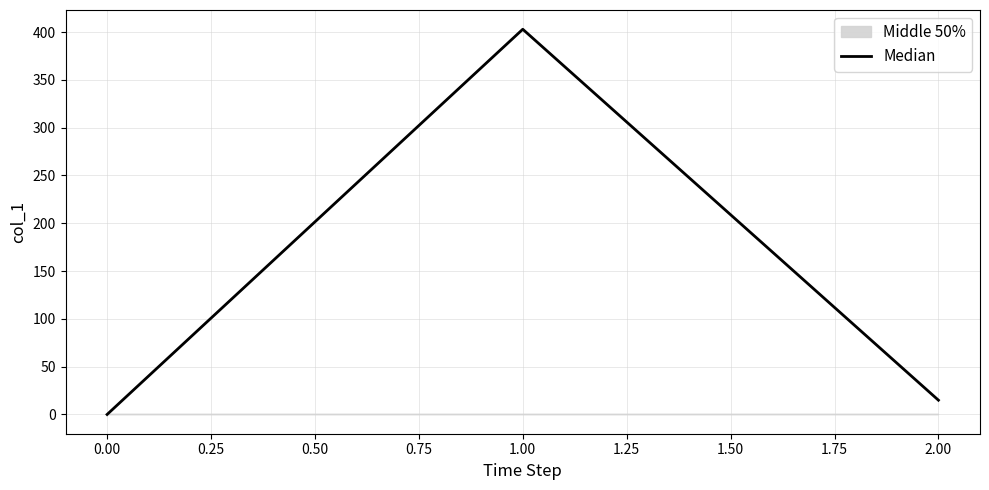

List the labels in order of Median value, smallest first.

0.00, 2.00, 1.00